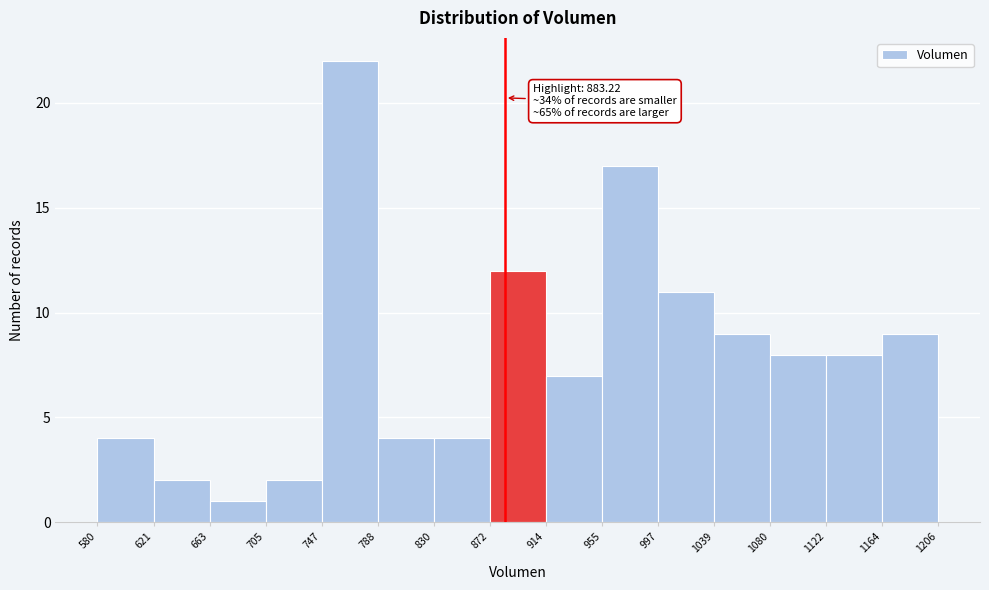

Which range on the x-axis has the tallest bar?

747 to 788